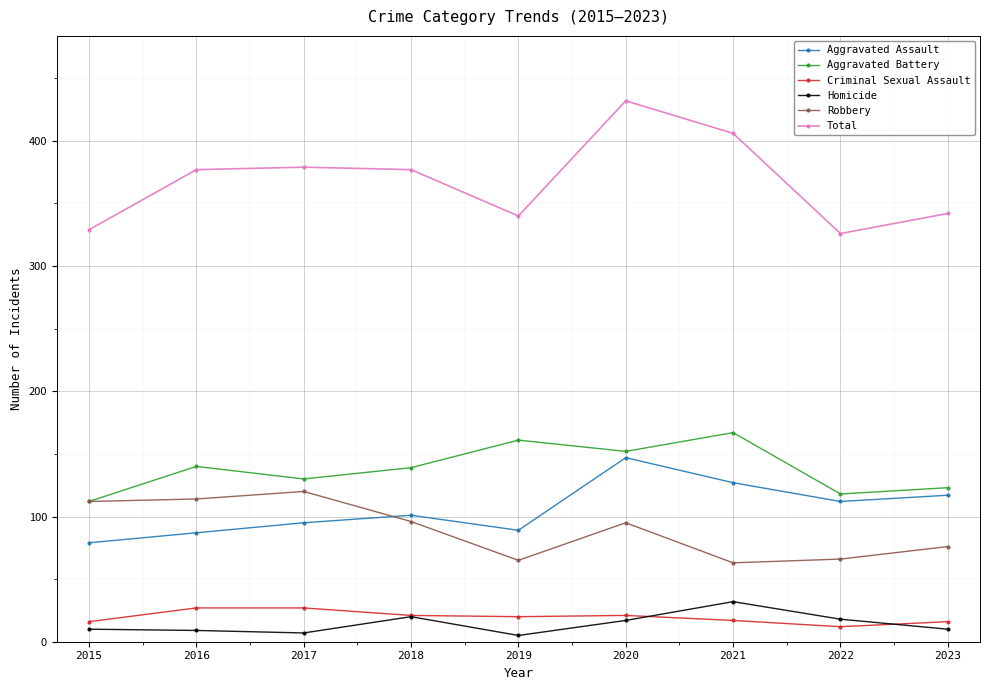

What value does the Robbery series have at 2022, to the nearest 10?

70